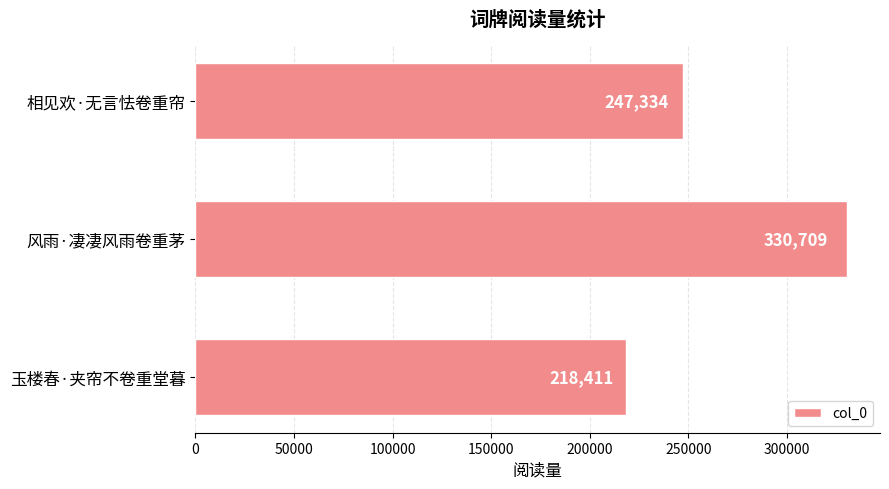

Rank the categories by value from highest to lowest.

风雨·凄凄风雨卷重茅, 相见欢·无言怯卷重帘, 玉楼春·夹帘不卷重堂暮